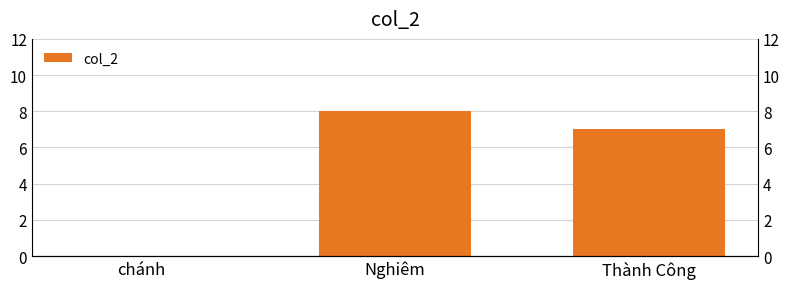

What is the difference between the values at Thành Công and chánh?

7